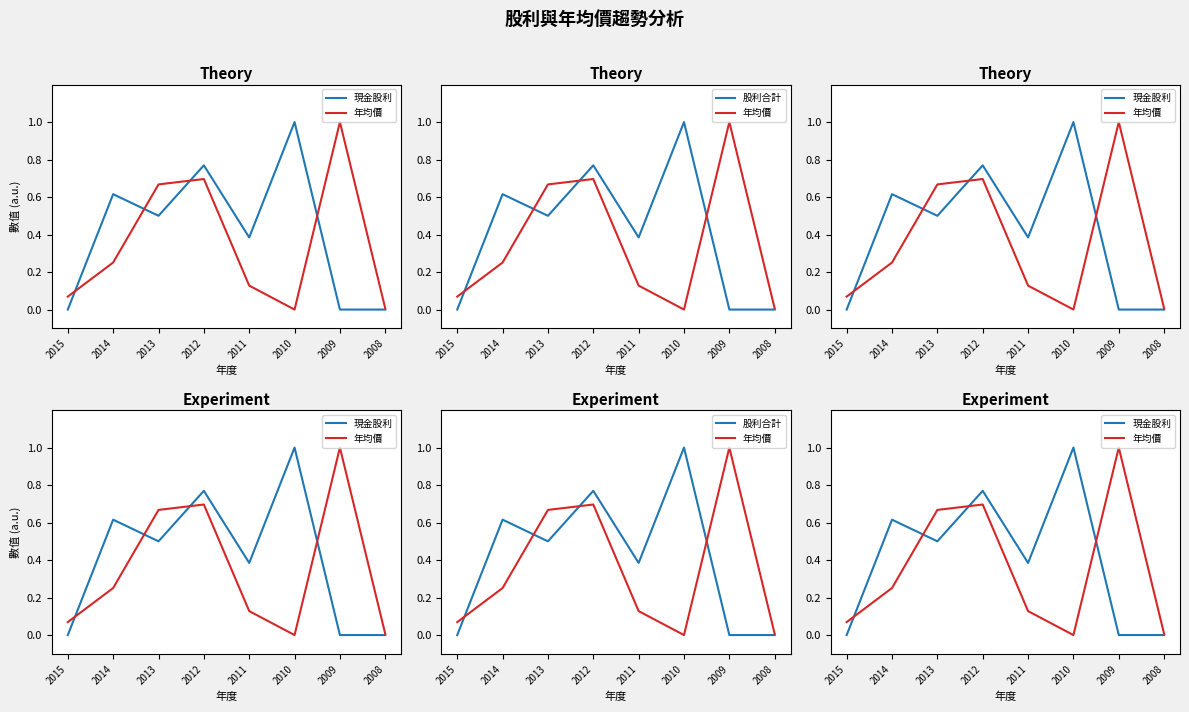

How many categories are shown in the chart?

8